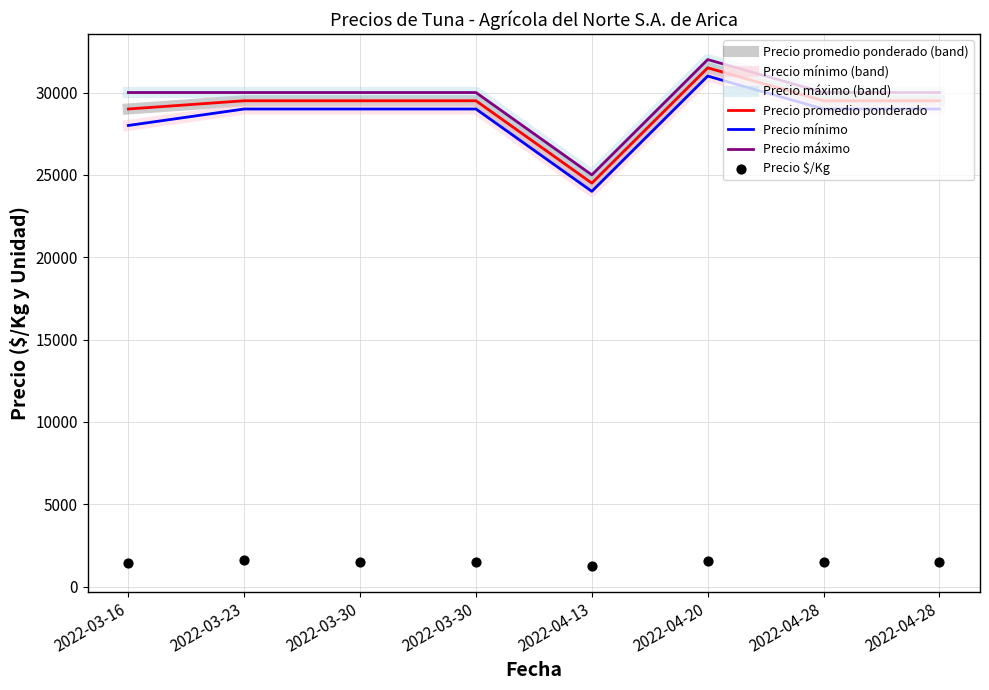

Which series has the largest total across all categories?

Precio máximo